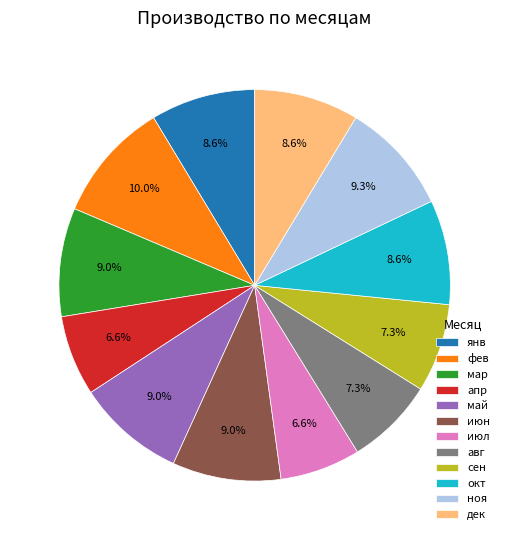

What is the ratio of the value at дек to the value at мар?

1.0